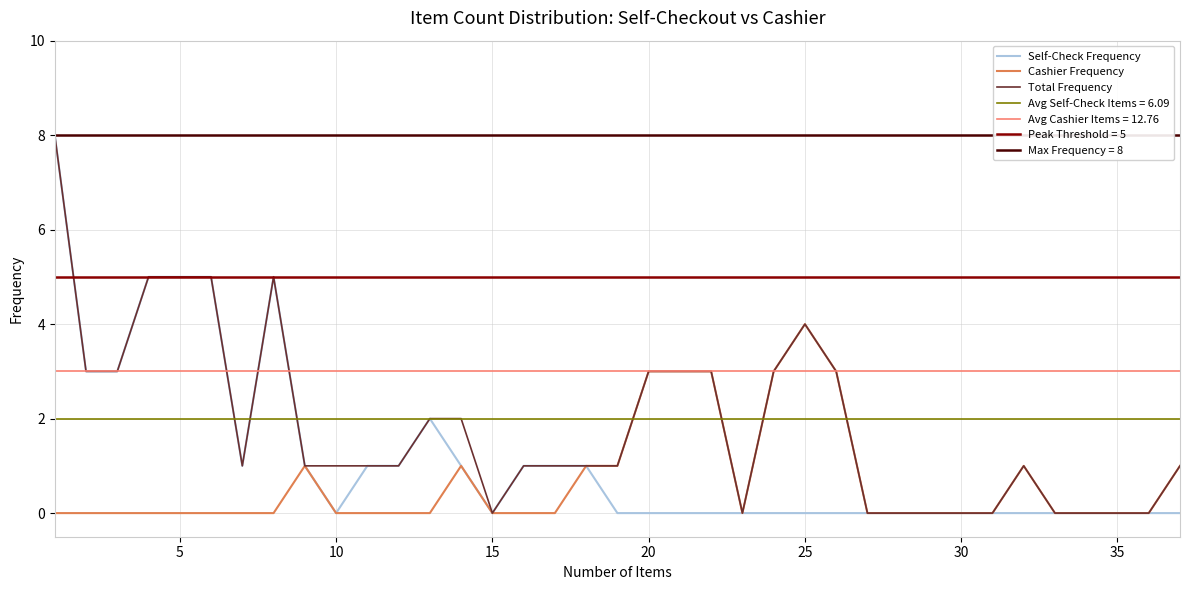

True or false: Total Frequency and Cashier Frequency cross at least once.

False